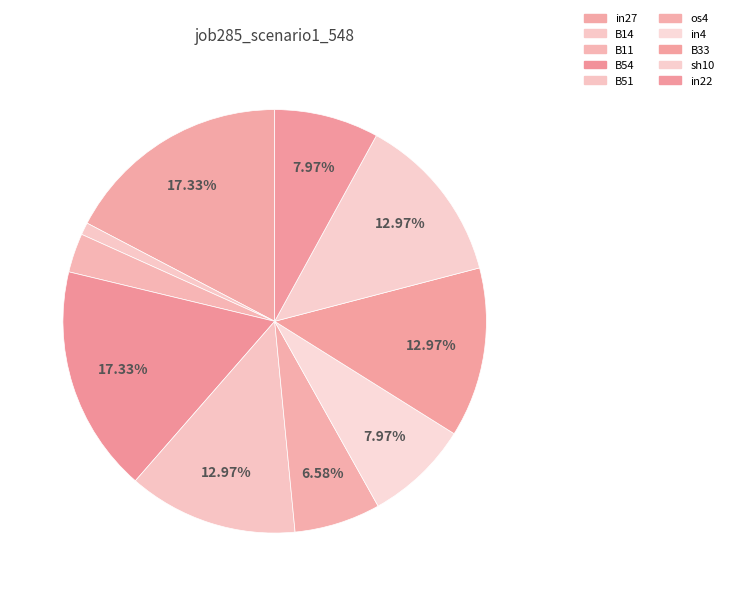

Is it true that B33 is 1% of the pie?

False